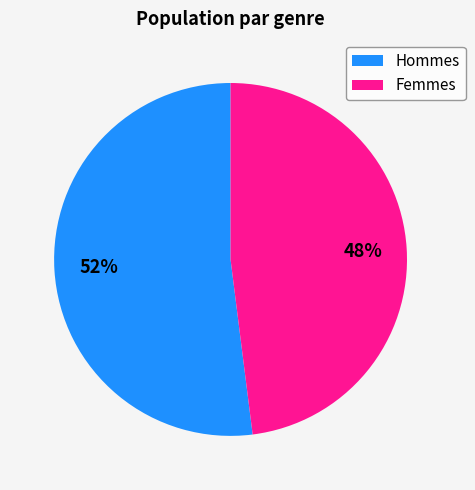

To the nearest percent, what is the difference between the largest and smallest slice percentages?

4%